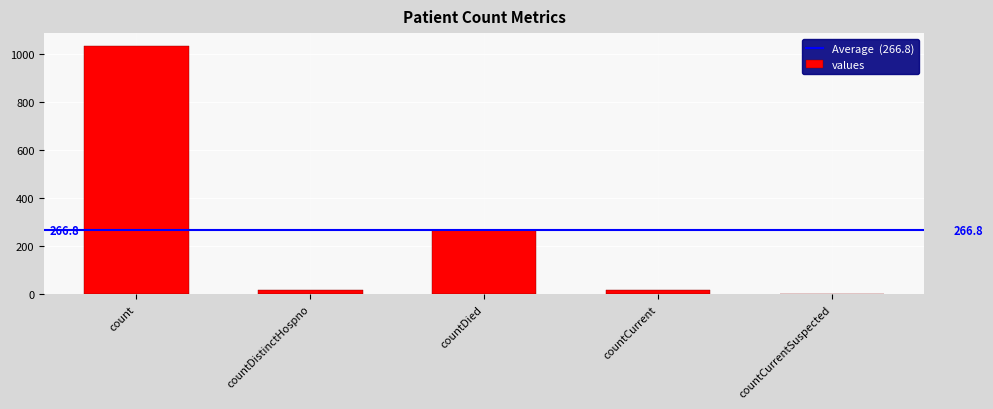

The value at countDied is 266. True or false?

True